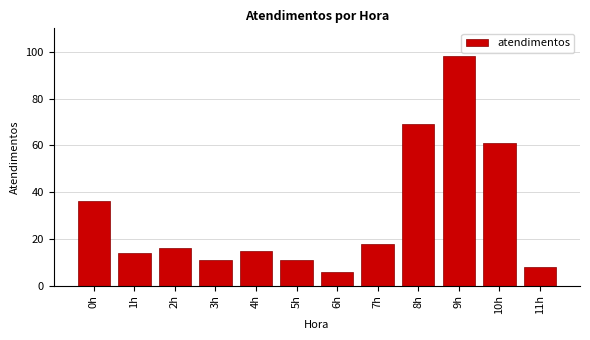

Reading left to right, list all the values displayed in this chart.

36	14	16	11	15	11	6	18	69	98	61	8